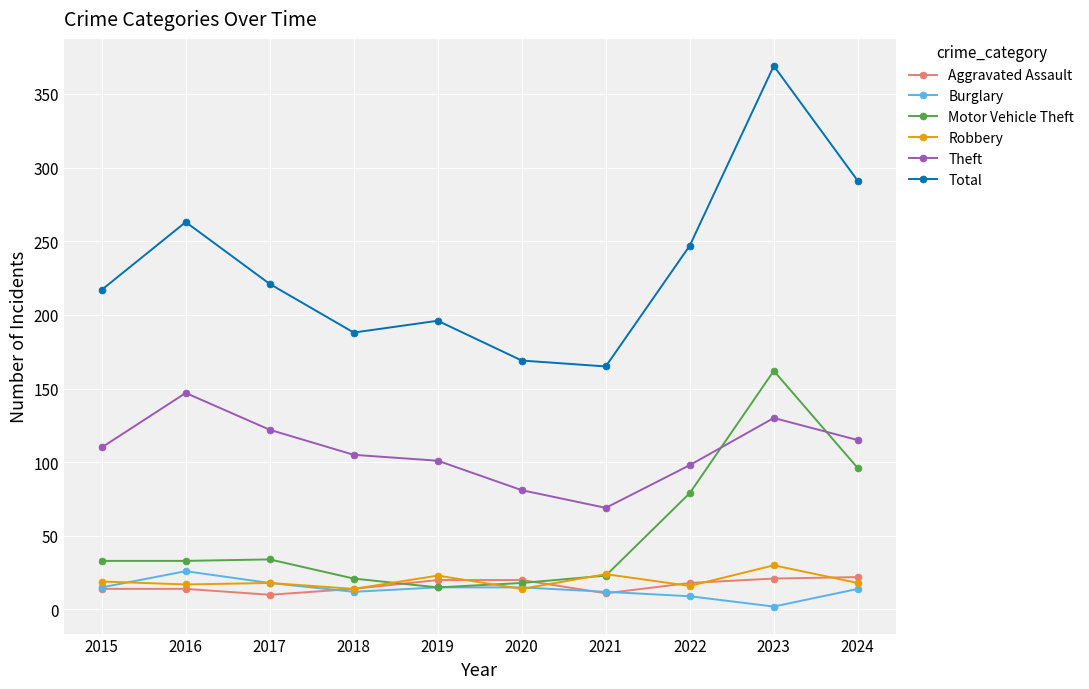

What is the difference between the second highest and minimum values in the Motor Vehicle Theft series?

81